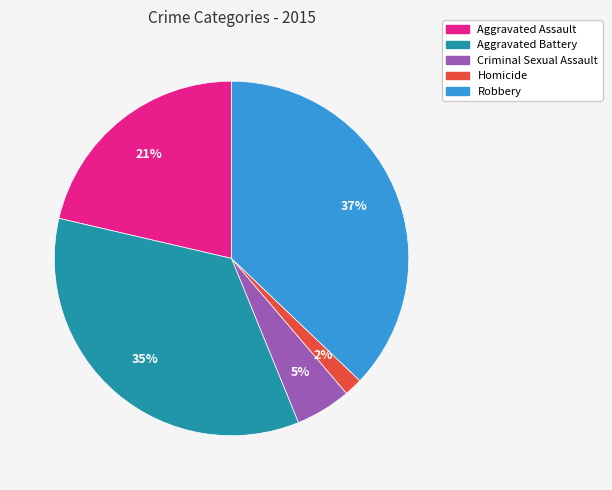

Combined, do Criminal Sexual Assault and Homicide account for over 50%?

No